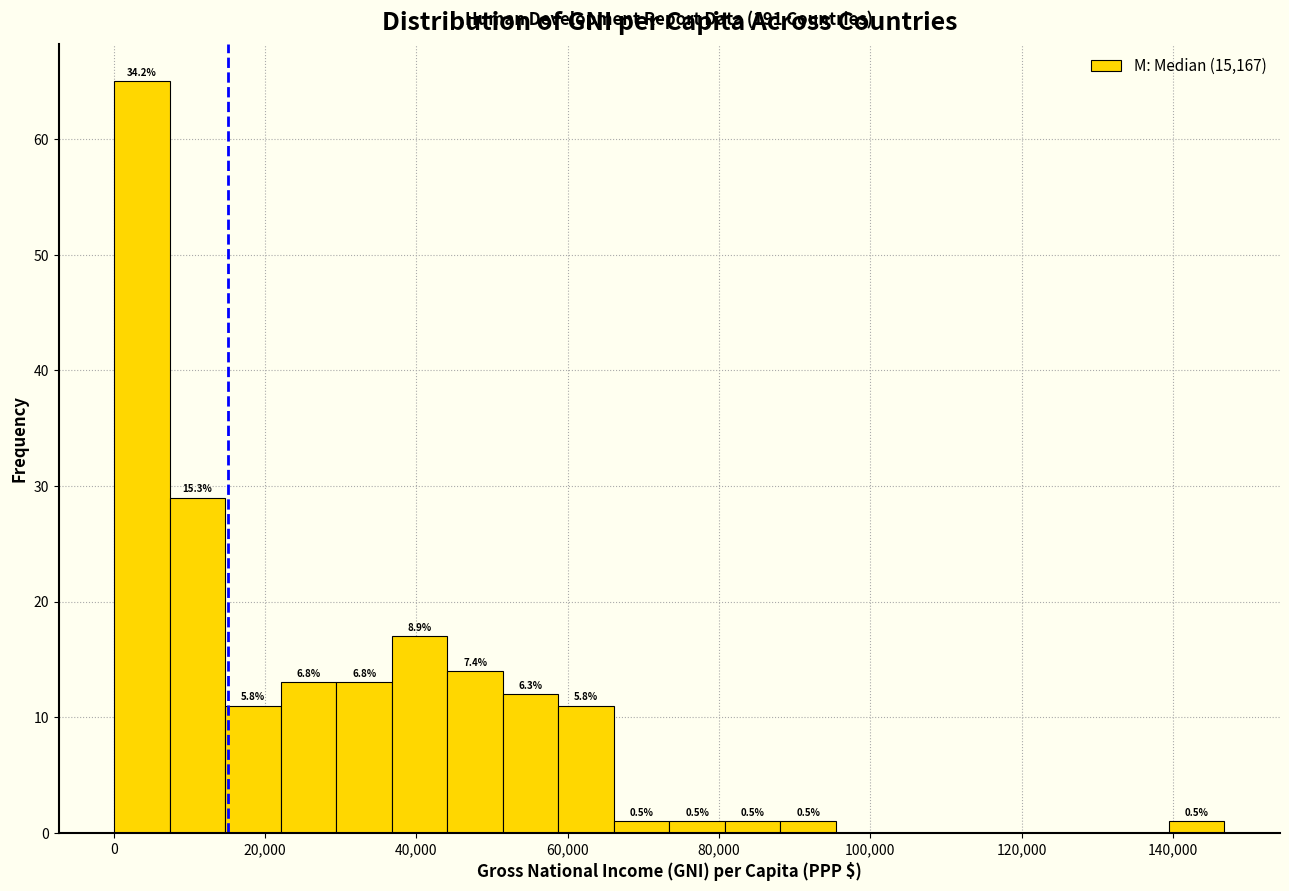

Read against the x-axis, roughly where is the centre of the tallest bar?

4000